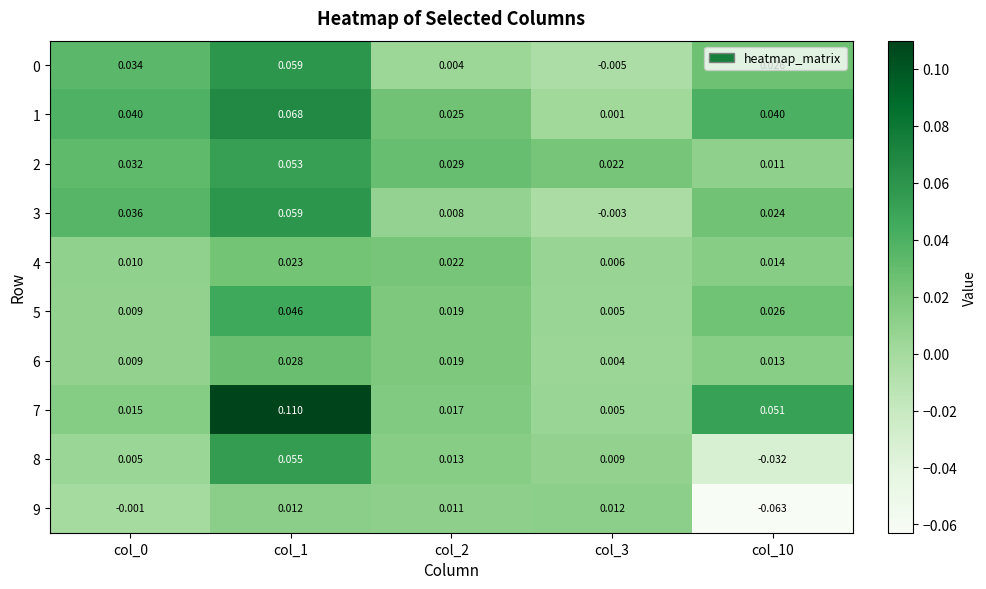

Which series has the widest spread of values?

7